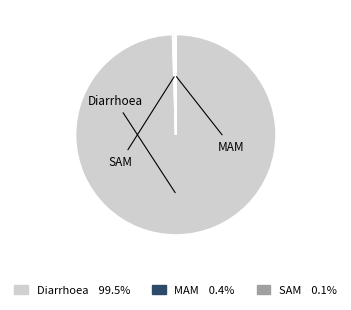

Is Diarrhoea the majority of the pie?

Yes